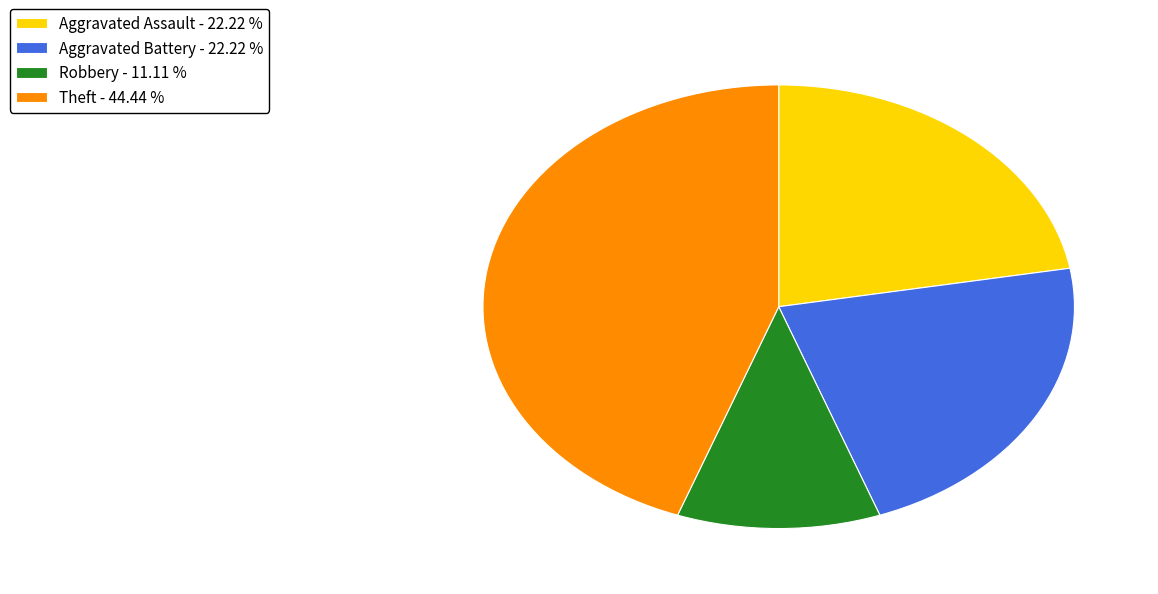

Does Aggravated Battery - 22.22 % represent more than half of the total?

No